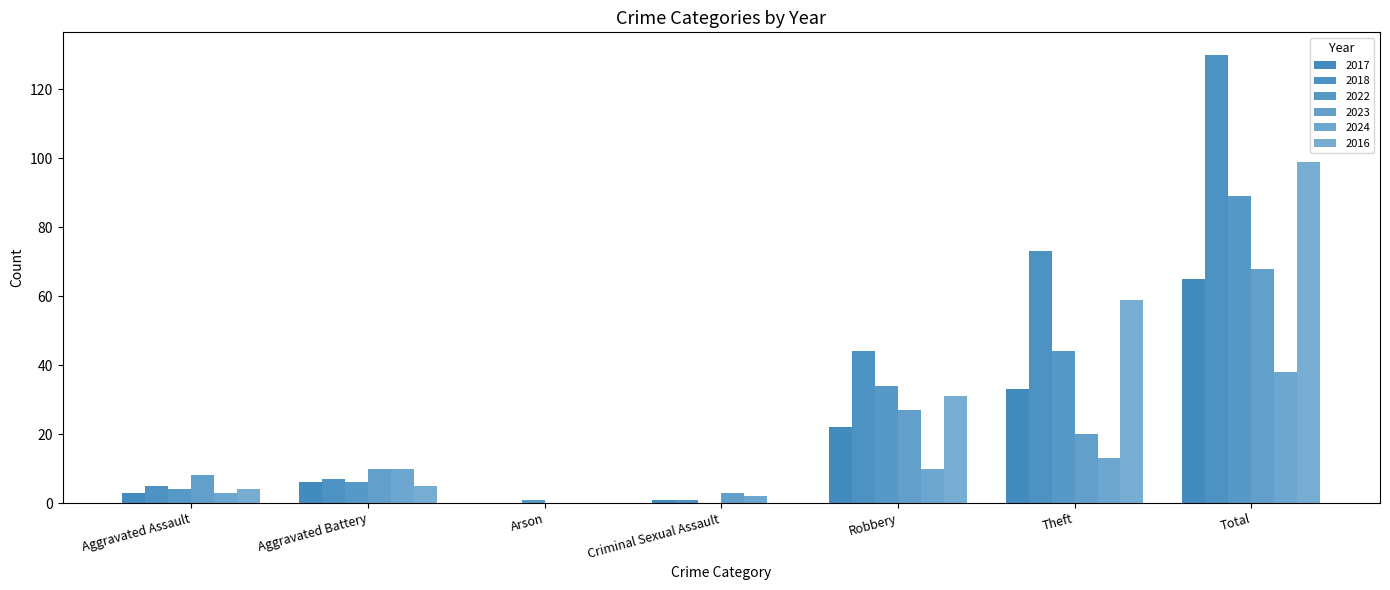

Which has a higher value, Total or Robbery?

Total